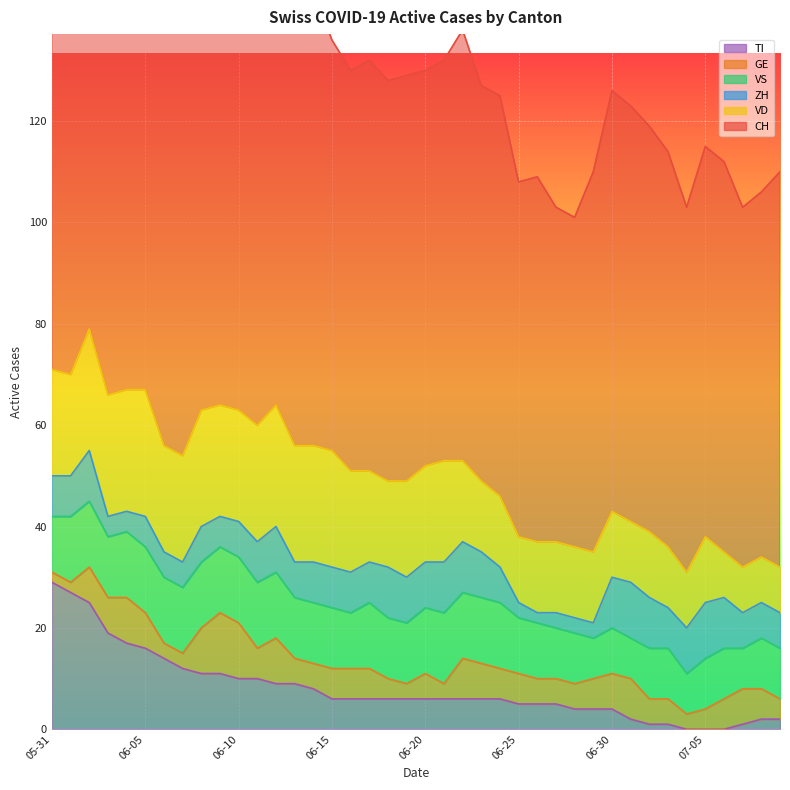

Where do VS and ZH first cross each other?

2020-06-29 and 2020-06-30